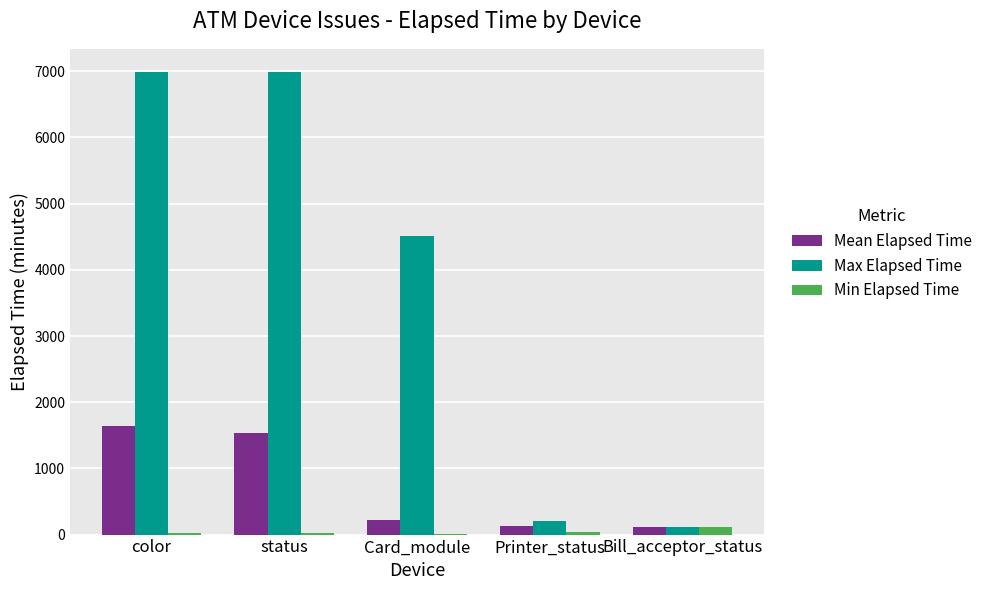

Is it true that Max Elapsed Time equals 3073.3 at Card_module?

False